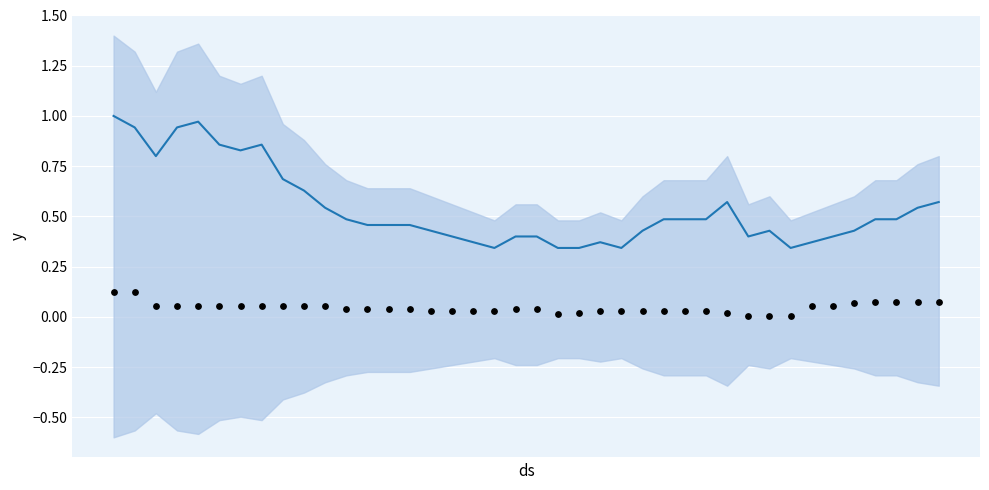

Which series has the largest total across all categories?

CH (normalized)